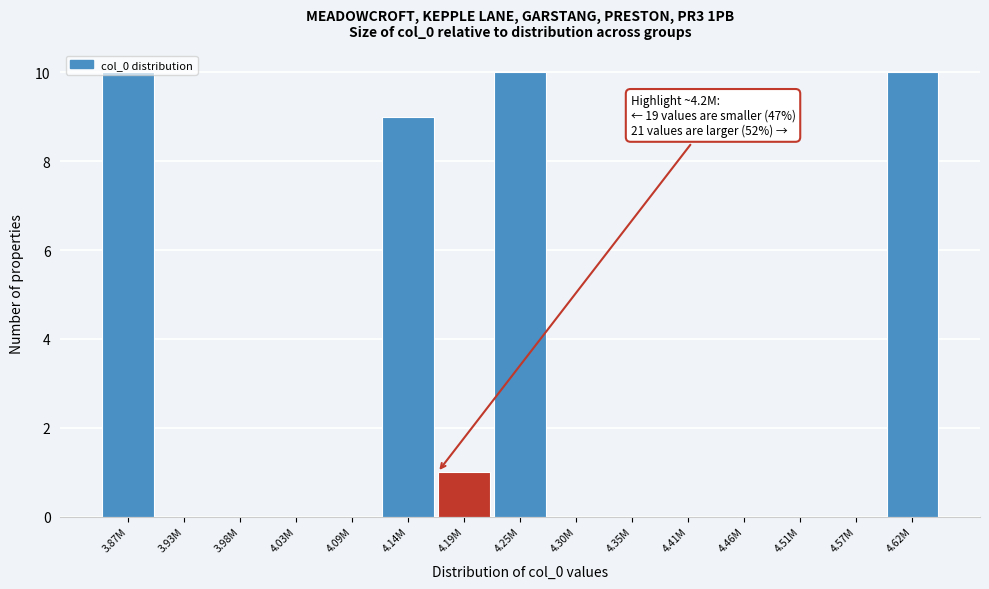

True or false: the data shows 1 at 4.19M.

True